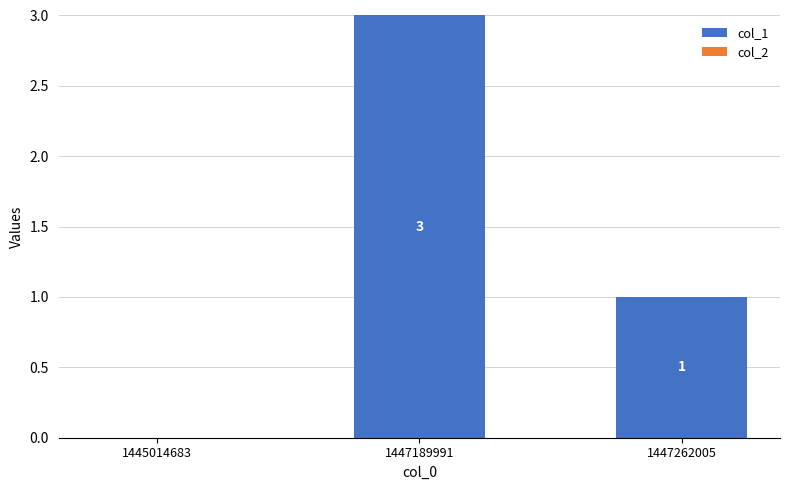

Reading left to right, what are all the values shown in this chart?

1445014683=0	1447189991=3	1447262005=1